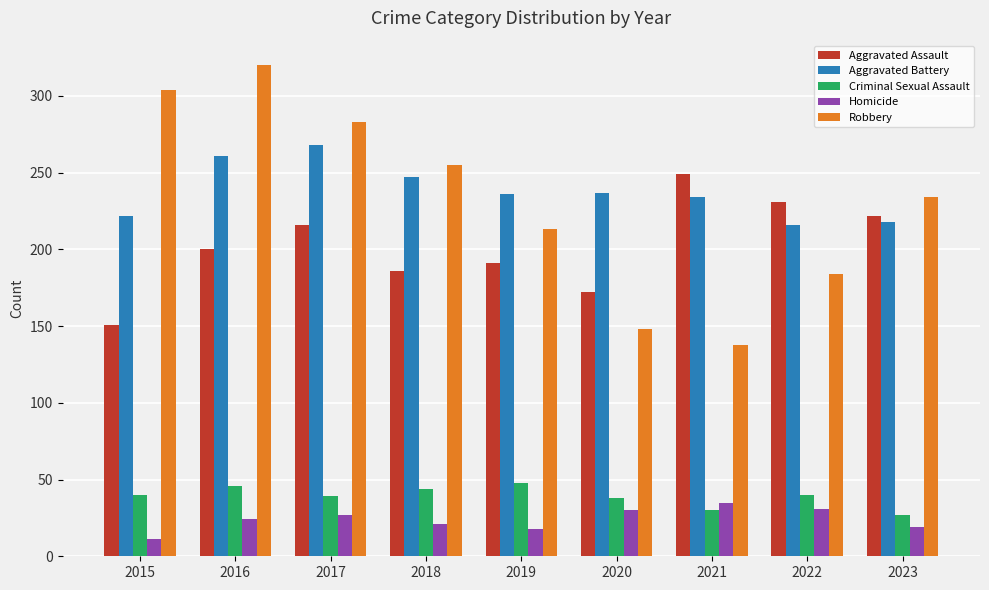

At how many categories does at least one series exceed 251?

4